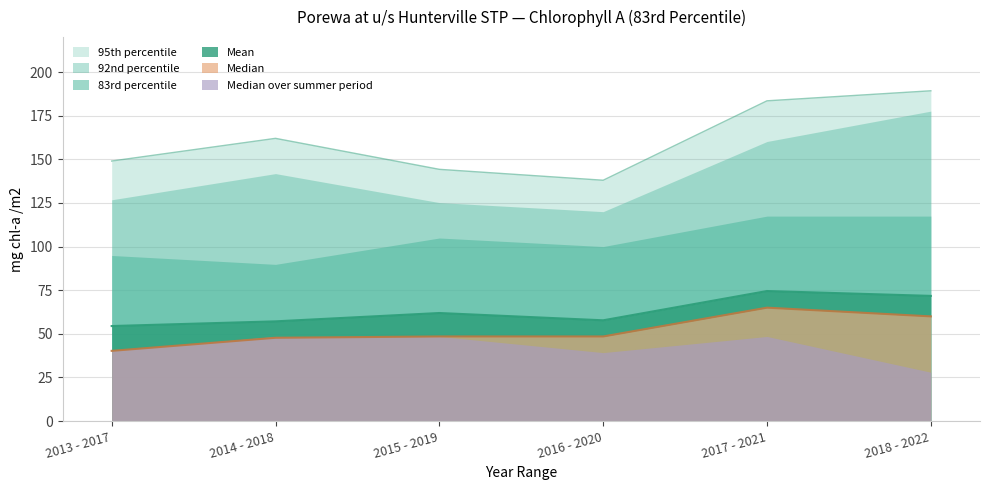

At which label does Mean first exceed 61?

2015 - 2019